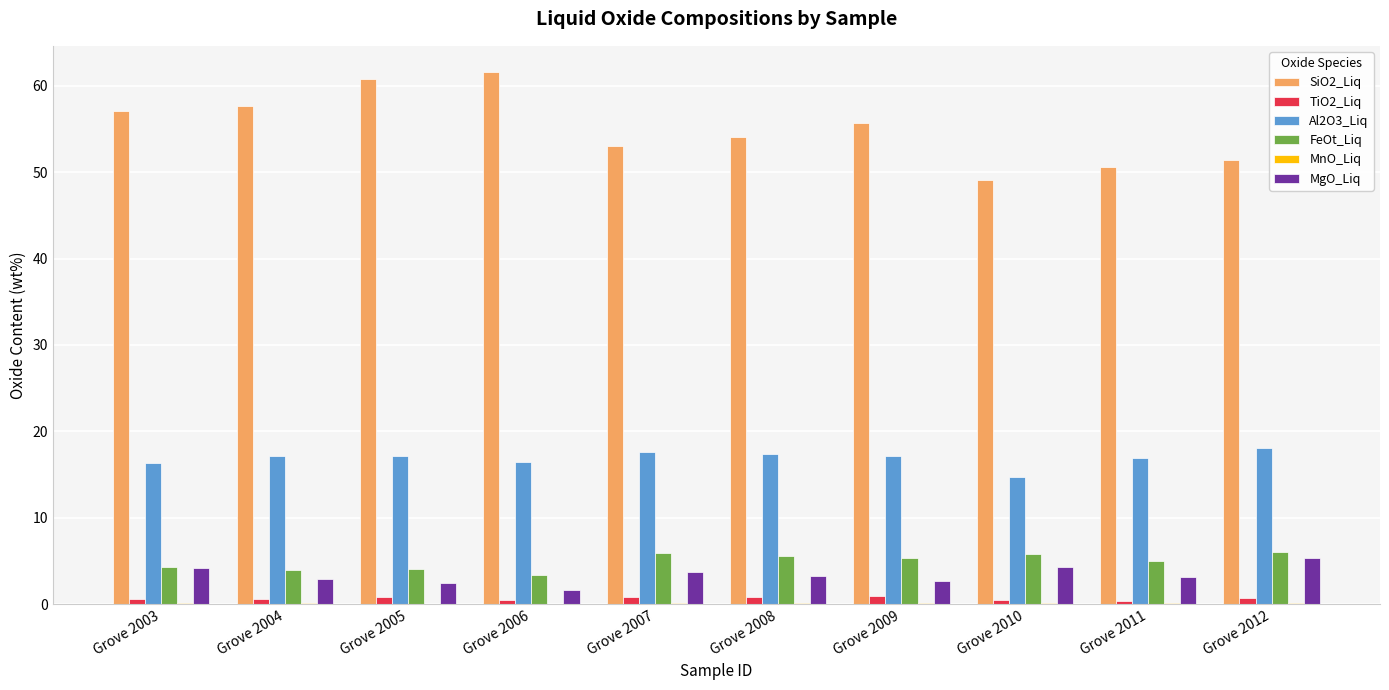

What is the spread (max minus min) of values at Grove 2003?

56.9